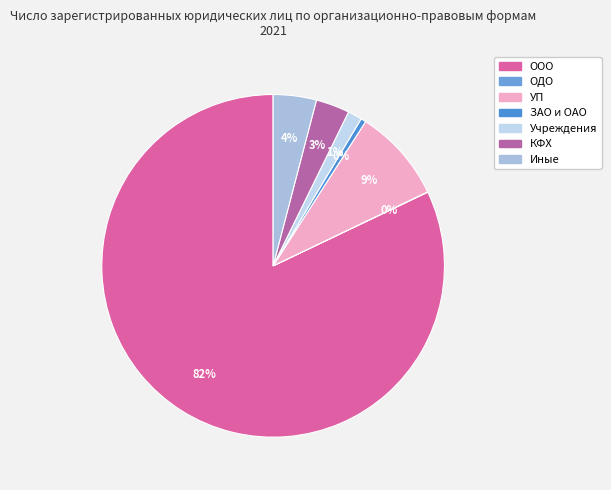

Count the number of slices in the pie.

7